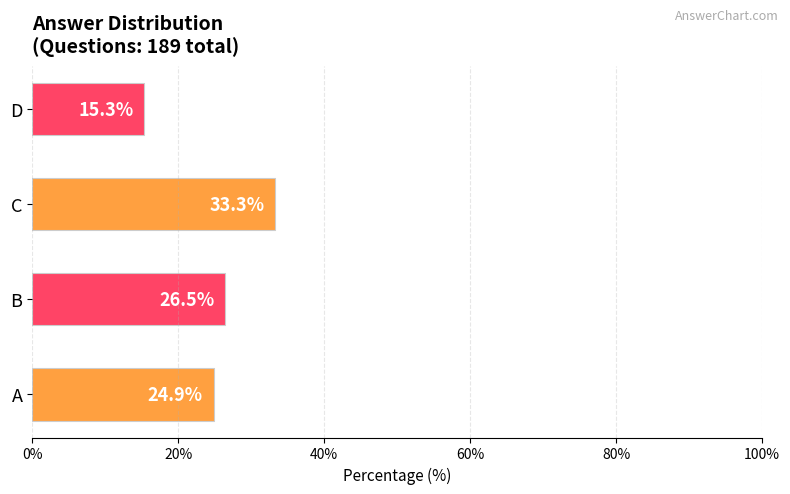

Rank the categories by value from highest to lowest.

C, B, A, D